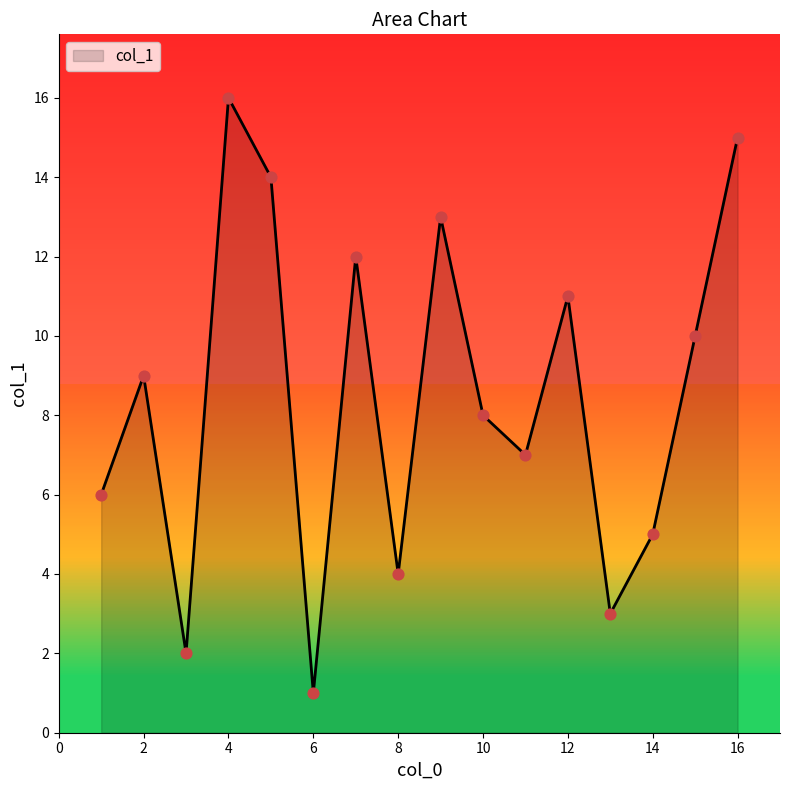

What is the maximum value shown in the chart?

16